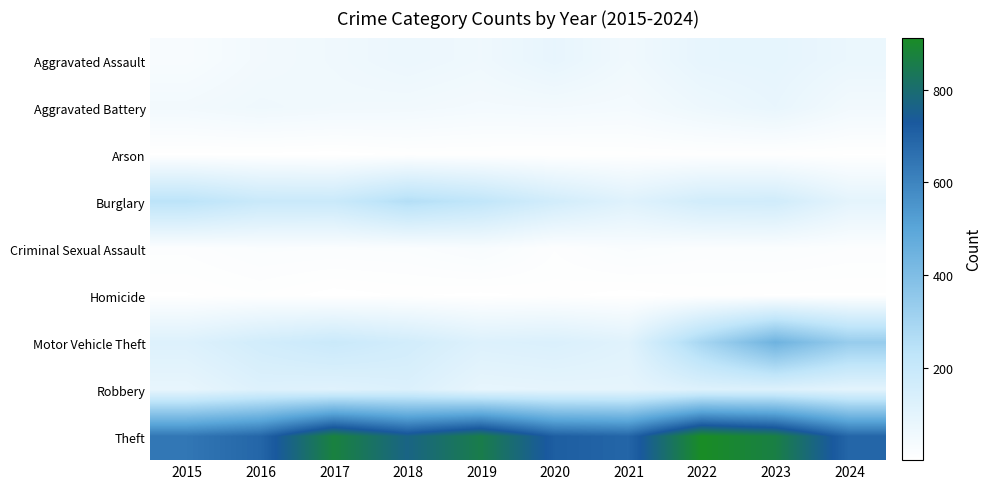

Reading left to right, what are all the values shown in this chart?

Aggravated Assault: 2015=31	2016=50	2017=59	2018=72	2019=61	2020=87	2021=58	2022=89	2023=93	2024=75
Aggravated Battery: 2015=50	2016=60	2017=54	2018=52	2019=45	2020=48	2021=43	2022=66	2023=83	2024=50
Arson: 2015=3	2016=3	2017=1	2018=6	2019=5	2020=4	2021=6	2022=7	2023=6	2024=4
Burglary: 2015=236	2016=194	2017=192	2018=257	2019=221	2020=163	2021=117	2022=163	2023=168	2024=99
Criminal Sexual Assault: 2015=13	2016=20	2017=19	2018=20	2019=29	2020=12	2021=24	2022=18	2023=20	2024=15
Homicide: 2015=4	2016=8	2017=2	2018=5	2019=3	2020=6	2021=2	2022=6	2023=4	2024=4
Motor Vehicle Theft: 2015=125	2016=163	2017=191	2018=164	2019=125	2020=134	2021=113	2022=291	2023=444	2024=334
Robbery: 2015=87	2016=123	2017=115	2018=130	2019=89	2020=94	2021=95	2022=125	2023=128	2024=102
Theft: 2015=641	2016=689	2017=873	2018=767	2019=855	2020=713	2021=691	2022=912	2023=864	2024=690